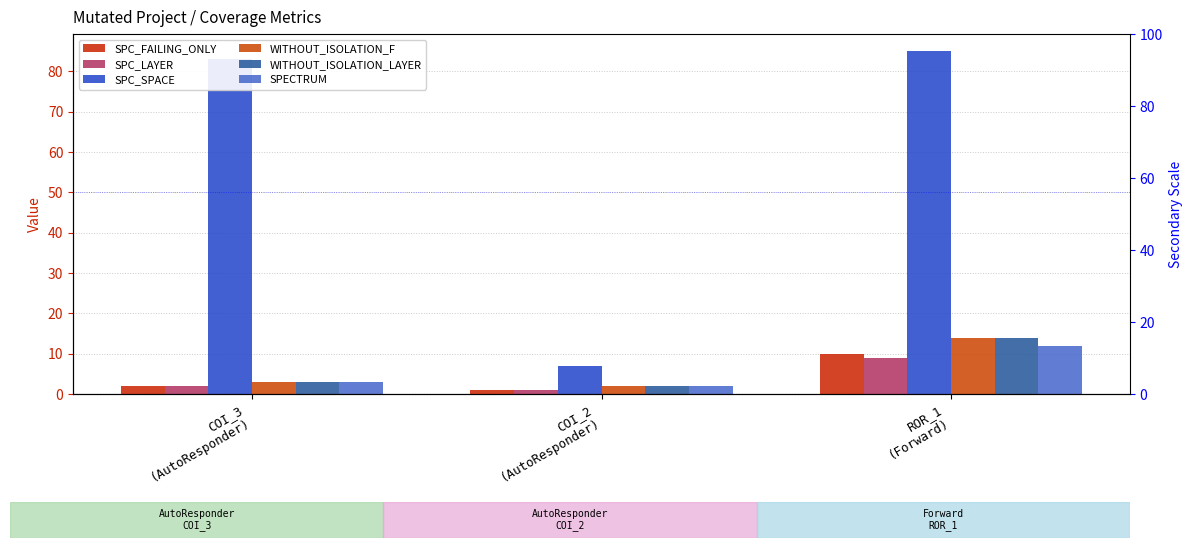

List the labels in order of SPC_FAILING_ONLY value, largest first.

ROR_1
(Forward), COI_3
(AutoResponder), COI_2
(AutoResponder)